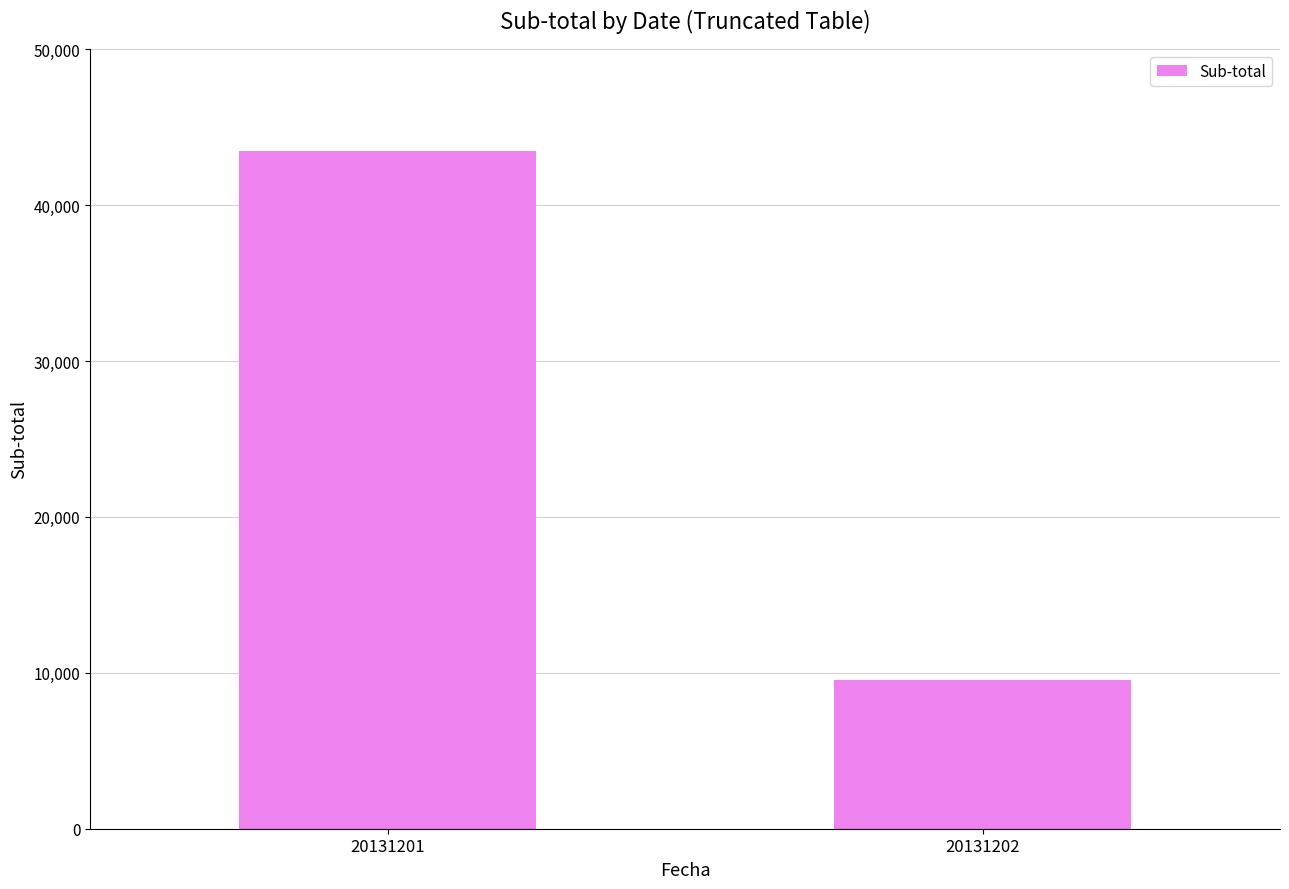

Is it true that the value at 20131202 is 4702.9?

False